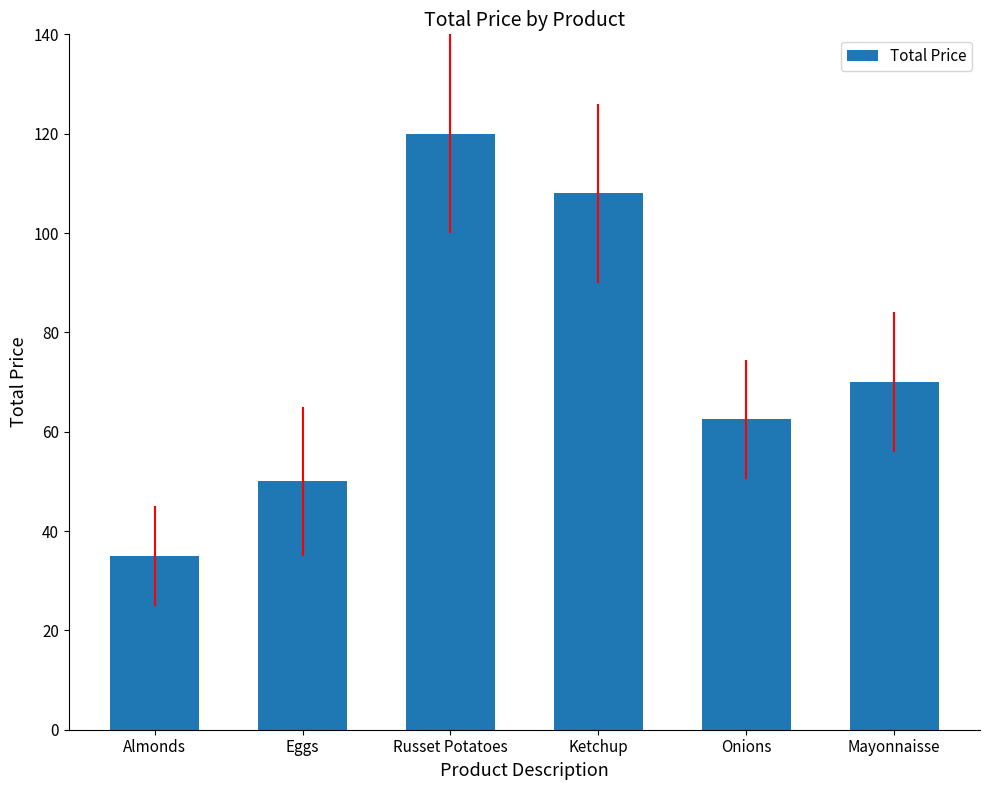

Reading left to right, transcribe all the data shown in this chart.

Almonds=35.0	Eggs=50.0	Russet Potatoes=120.0	Ketchup=108.0	Onions=62.5	Mayonnaisse=70.0